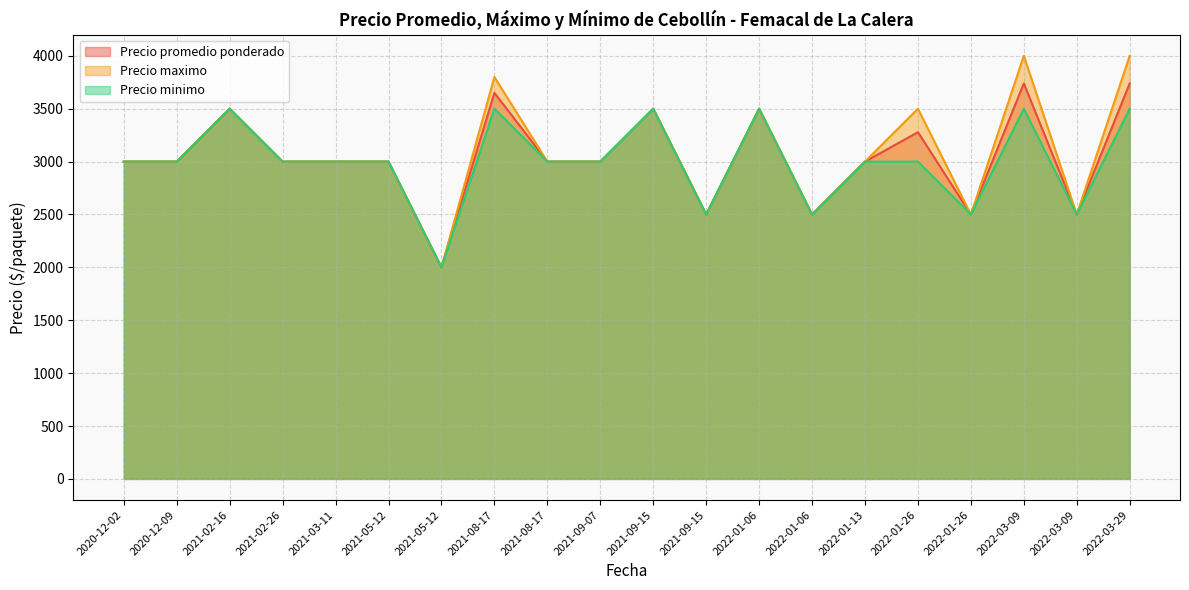

Rank the series at 2022-01-06 from highest to lowest value.

Precio promedio ponderado, Precio maximo, Precio minimo